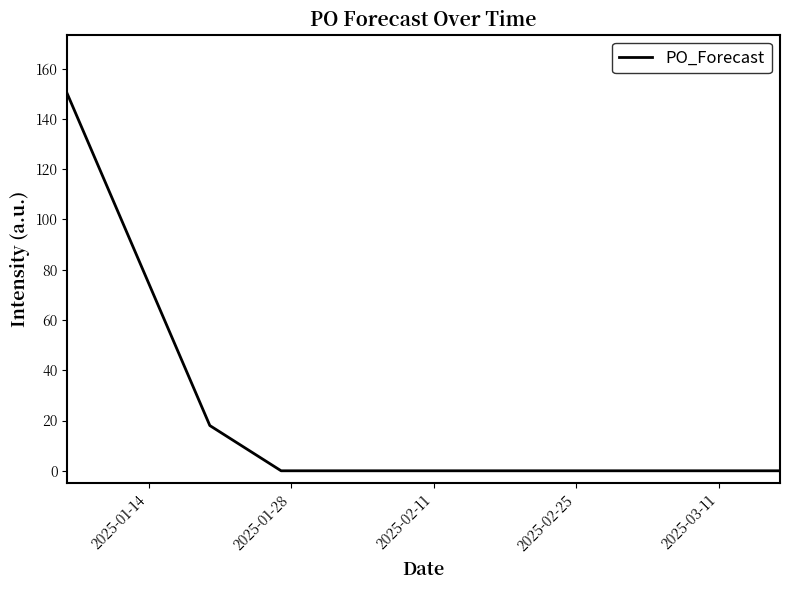

What is the difference between the maximum and minimum values?

150